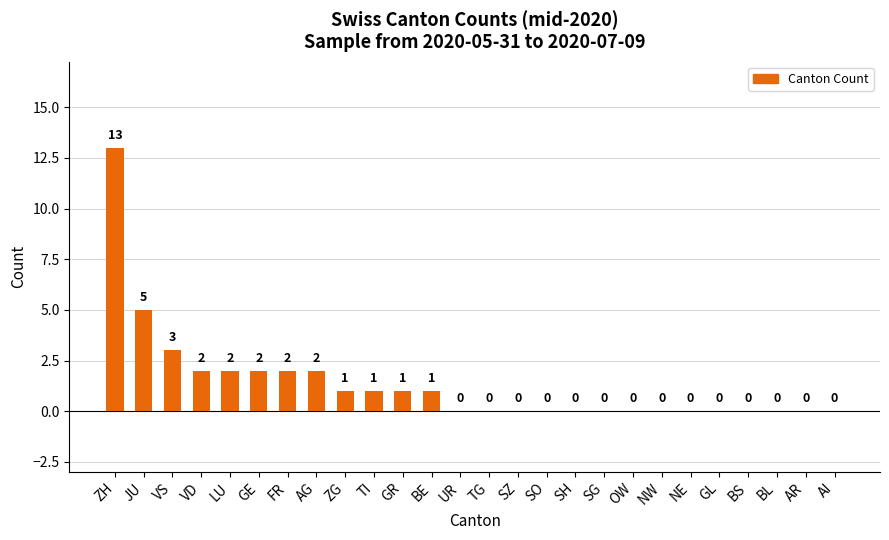

Reading left to right, transcribe all the data shown in this chart.

ZH=13	JU=5	VS=3	VD=2	LU=2	GE=2	FR=2	AG=2	ZG=1	TI=1	GR=1	BE=1	UR=0	TG=0	SZ=0	SO=0	SH=0	SG=0	OW=0	NW=0	NE=0	GL=0	BS=0	BL=0	AR=0	AI=0